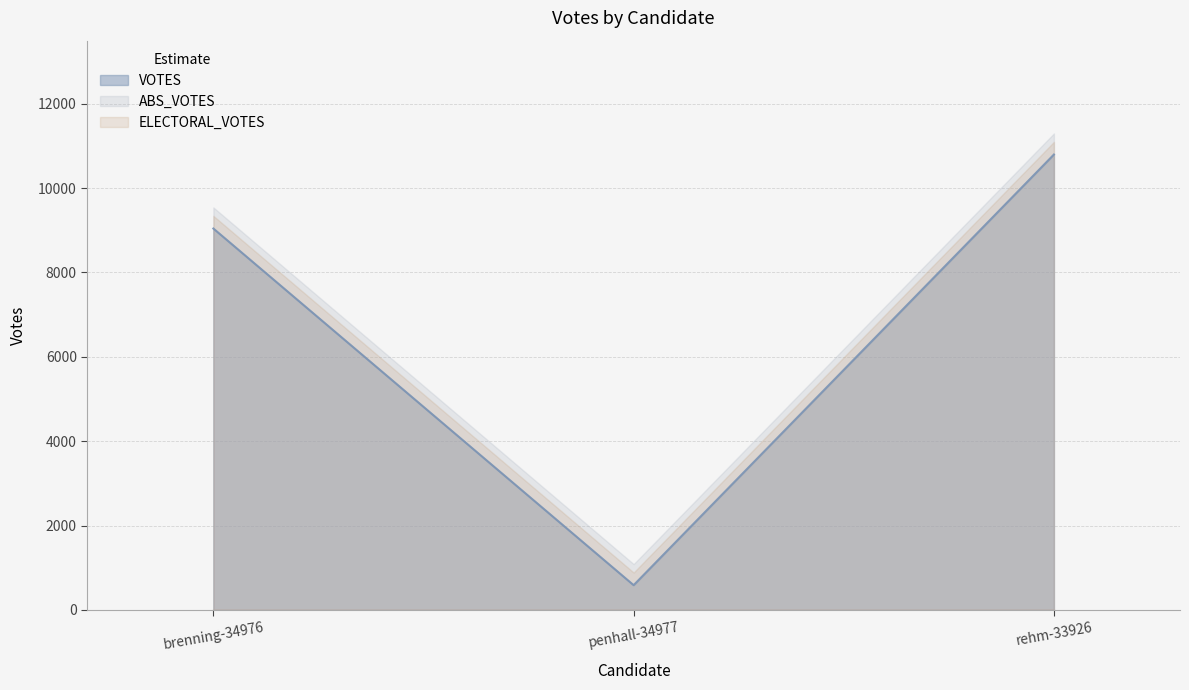

What is the spread (max minus min) of values at penhall-34977?

500